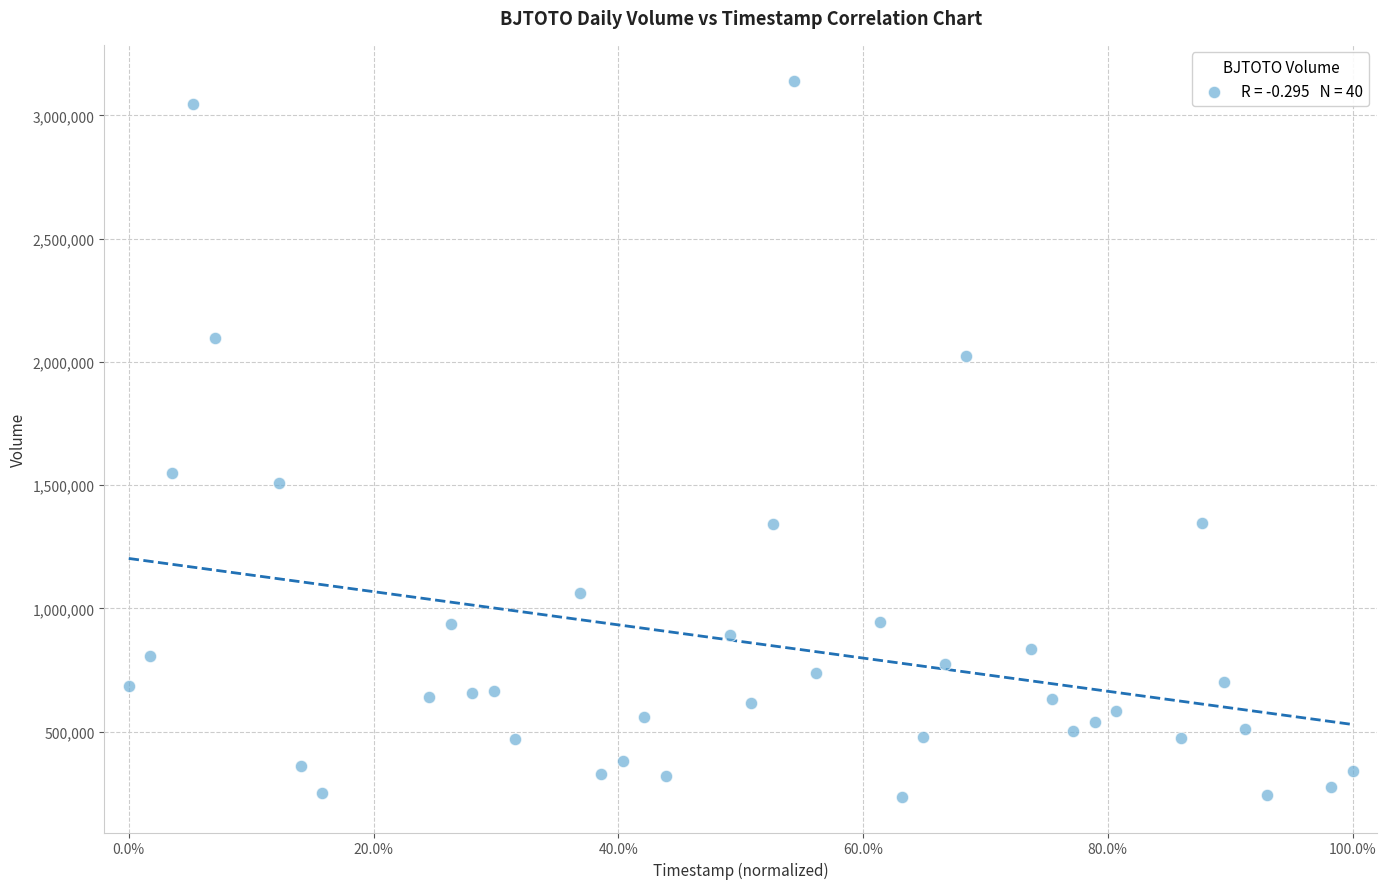

What Y value in the scatter plot is closest to 1688750?

1547800